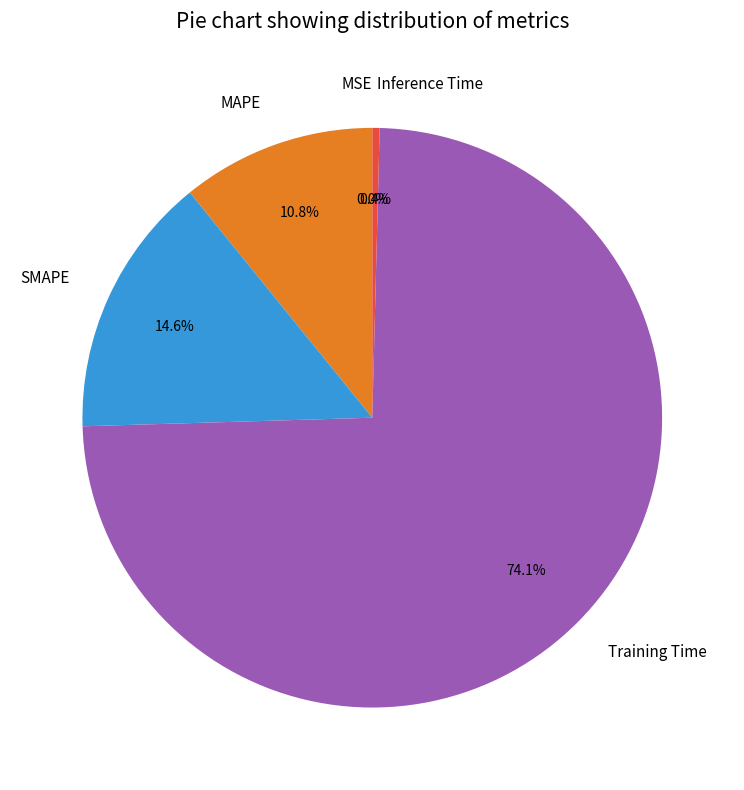

Does Training Time account for over 50% of the chart?

Yes